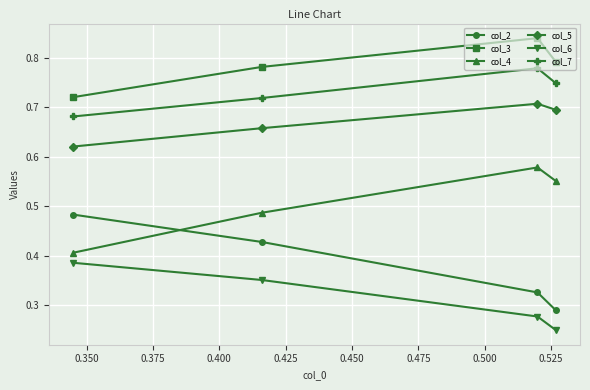

Rank the series by their maximum value, from highest to lowest.

col_3, col_7, col_5, col_4, col_2, col_6